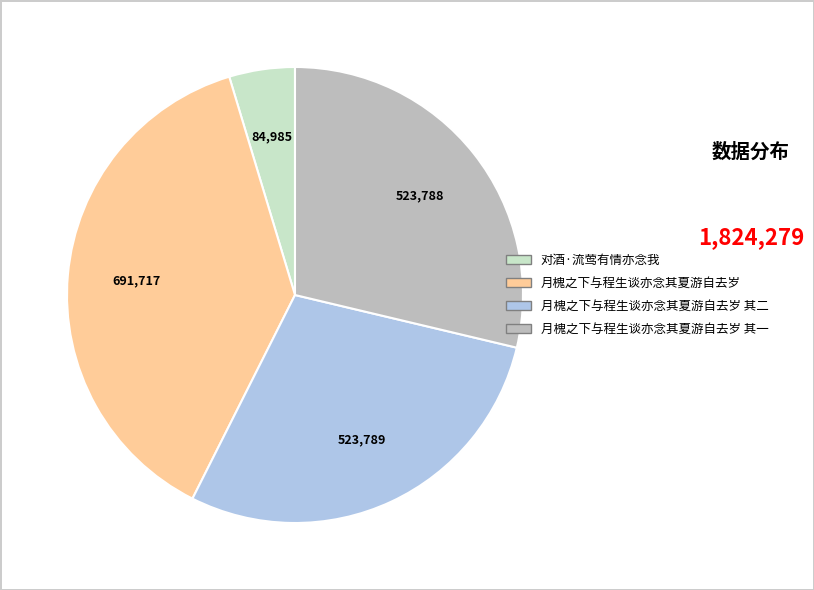

The 月槐之下与程生谈亦念其夏游自去岁 slice represents 29% of the pie. True or false?

False